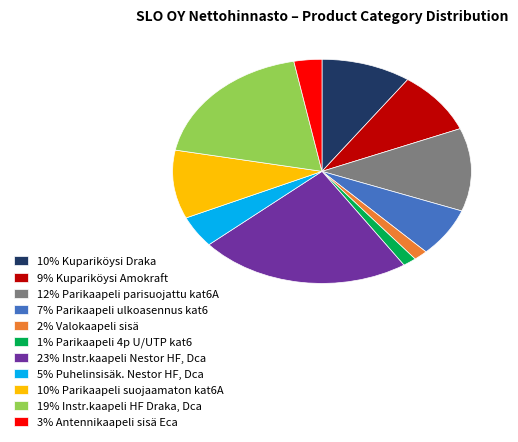

True or false: 10% Kupariköysi Draka accounts for 1% of the total.

False